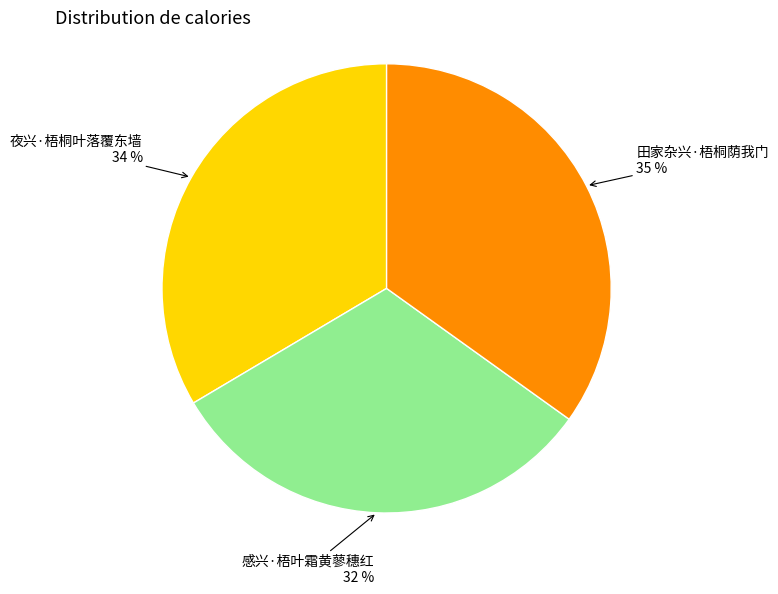

Which slice is the smallest?

感兴·梧叶霜黄蓼穗红